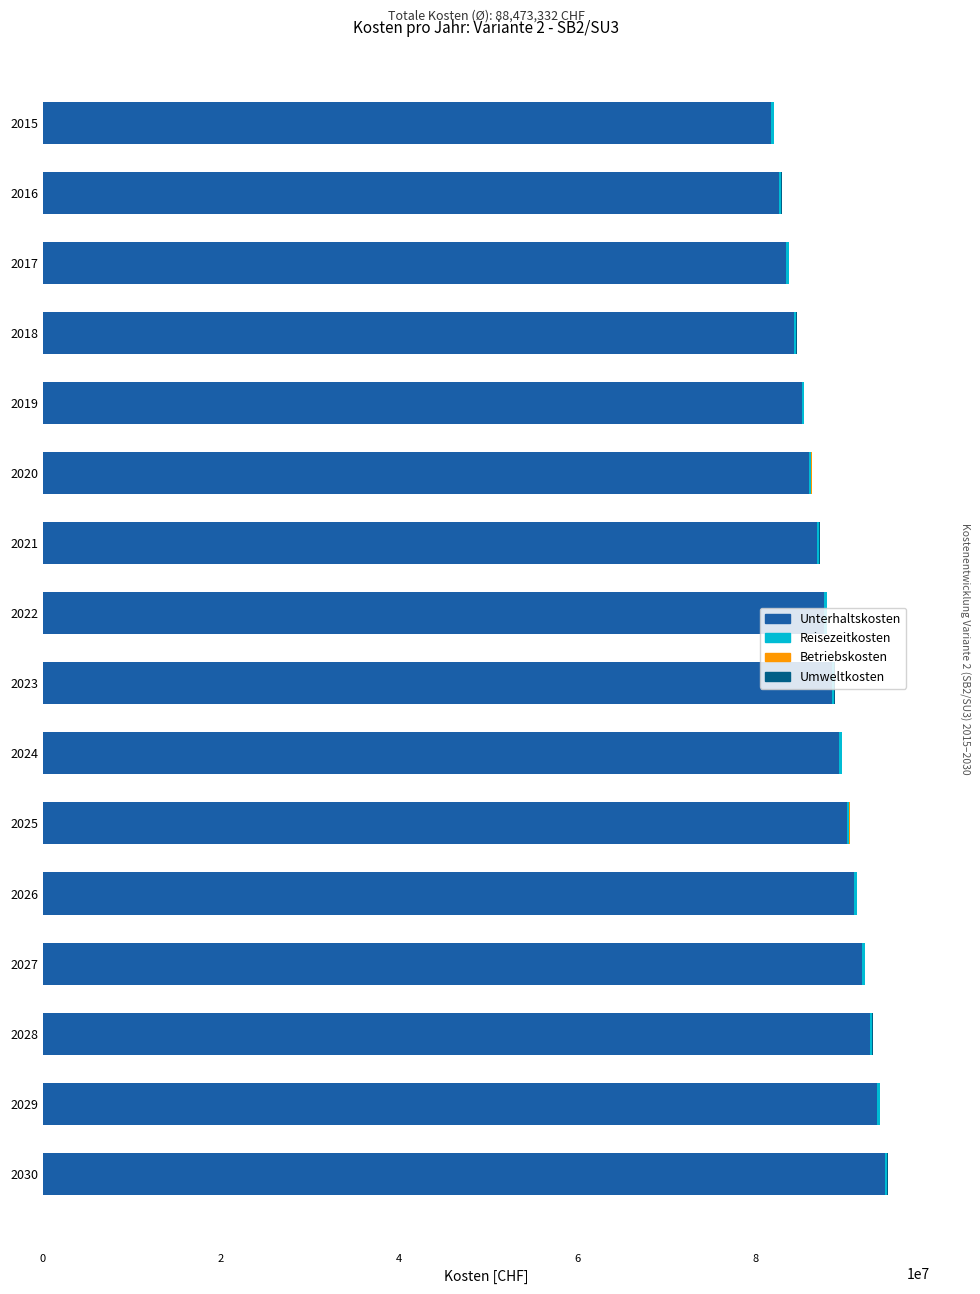

What is the highest value of the Unterhaltskosten series?

94512485.6